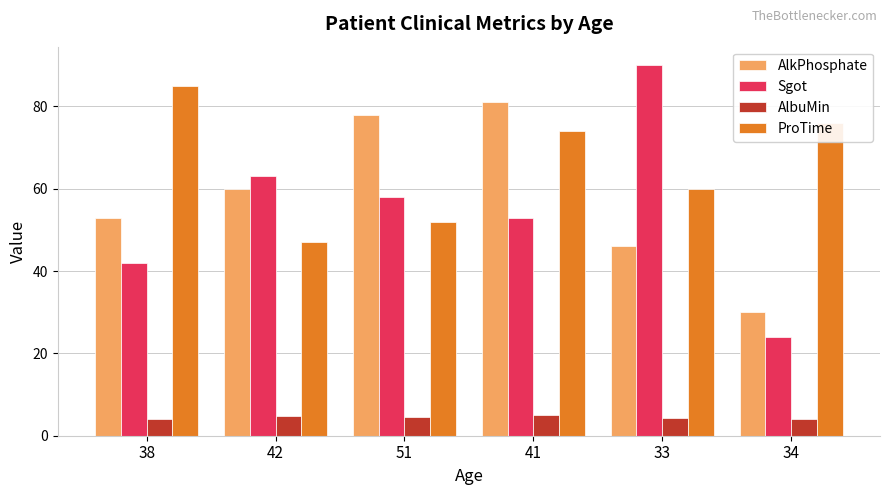

What is the sum of all AlbuMin values?

26.8